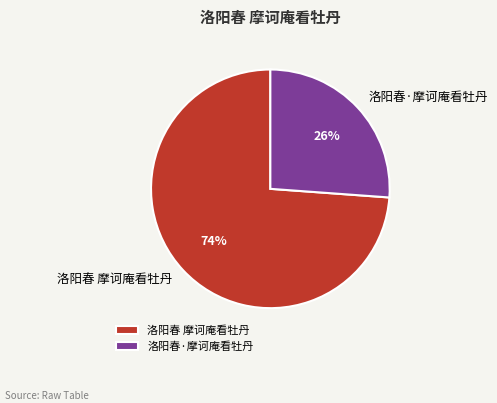

To the nearest percent, what percentage of the pie is 洛阳春 摩诃庵看牡丹?

74%